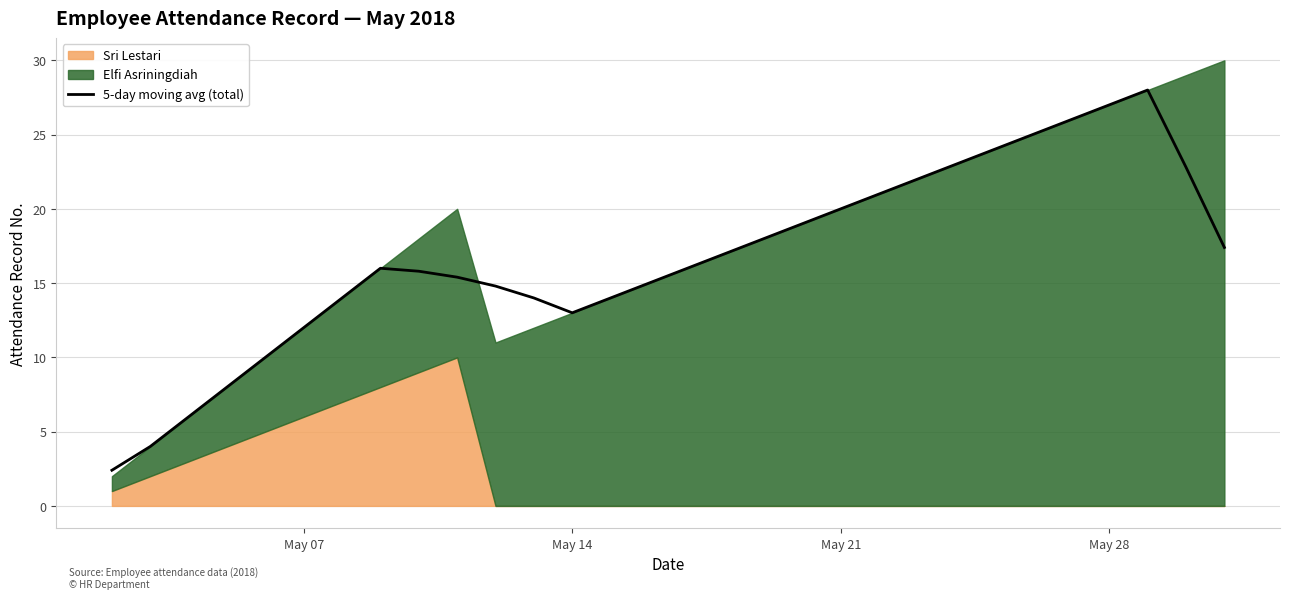

What is the minimum value for 5-day moving avg (total)?

2.4